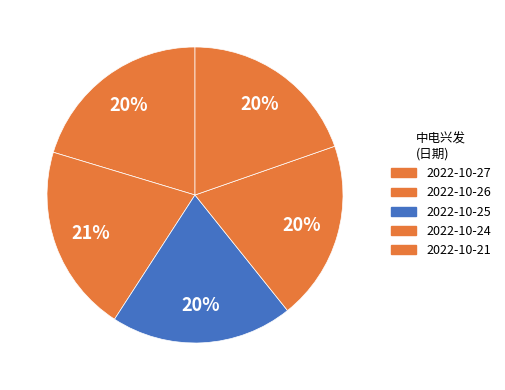

Do 2022-10-21 and 2022-10-25 together represent more than half of the pie?

No